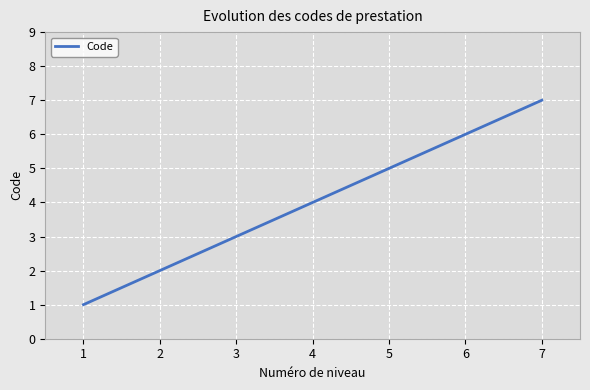

The chart shows a value of 3 at 3. True or false?

True